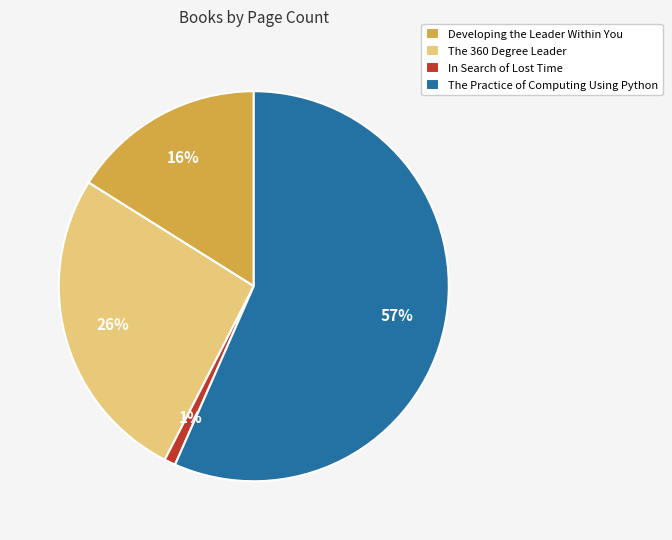

Do In Search of Lost Time and Developing the Leader Within You together represent more than half of the pie?

No